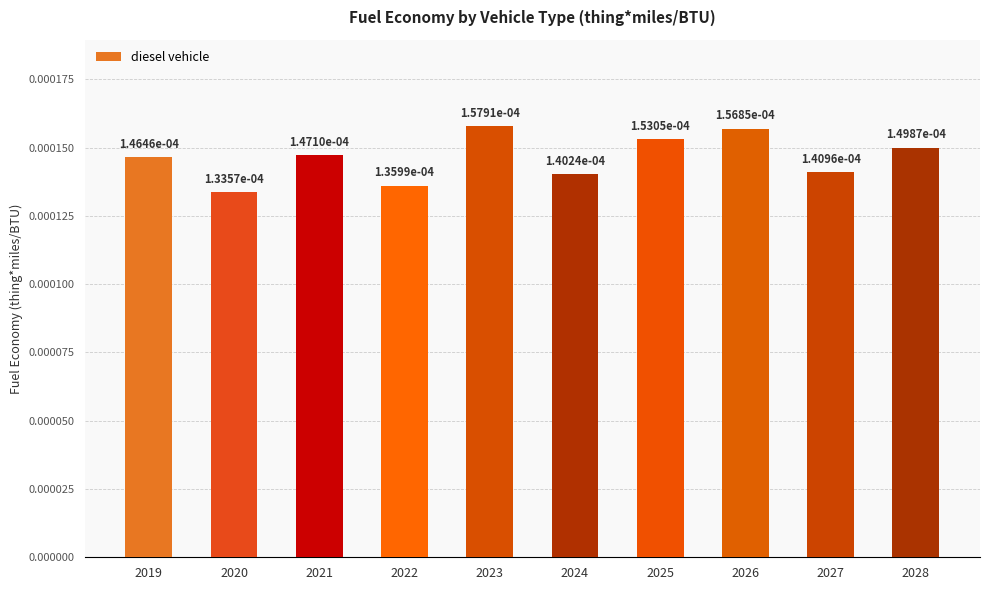

Which has a higher value, 2026 or 2022?

2026